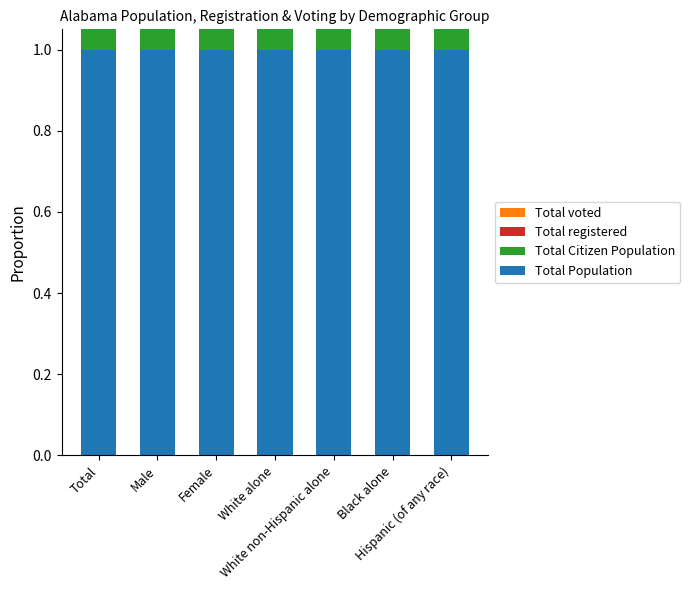

The Total registered series shows 0.4 at Black alone. True or false?

False